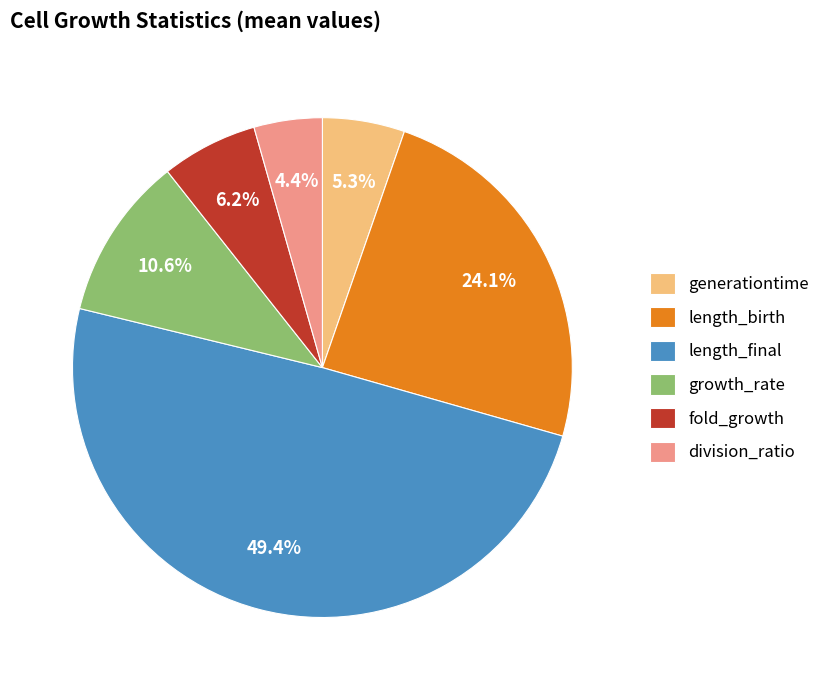

How many slices are in this pie chart?

6